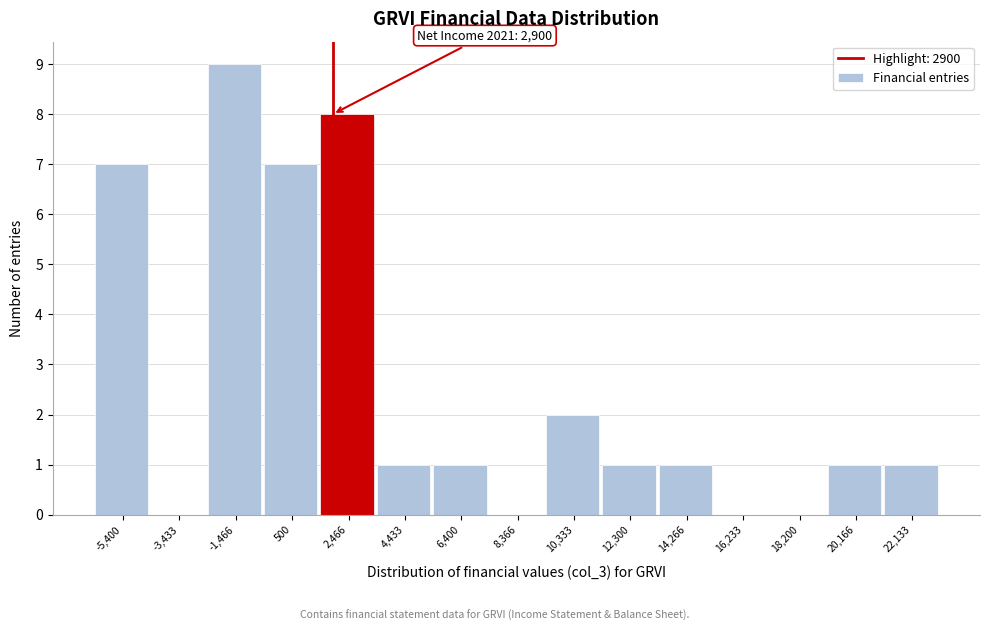

Reading left to right, list all the values displayed in this chart.

-5,400=7	-3,433=0	-1,466=9	500=7	2,466=8	4,433=1	6,400=1	8,366=0	10,333=2	12,300=1	14,266=1	16,233=0	18,200=0	20,166=1	22,133=1